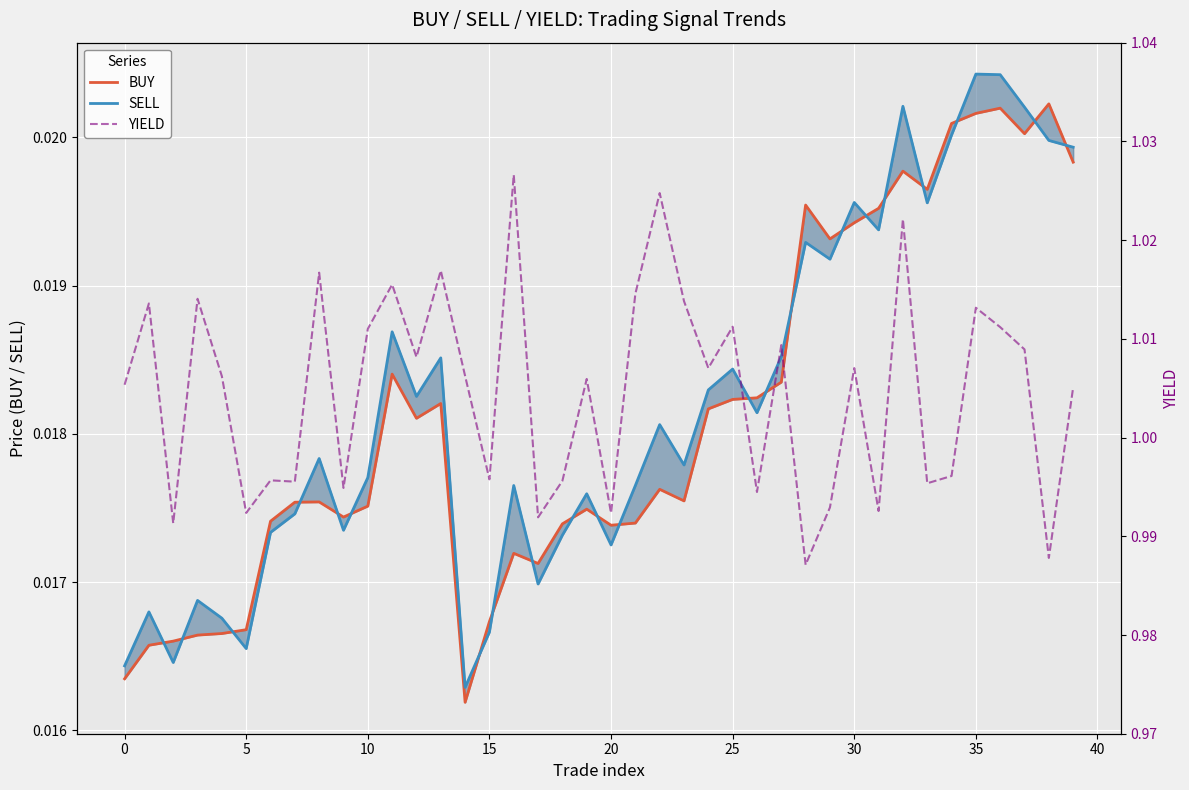

Rank the series at 24 from highest to lowest value.

YIELD, SELL, BUY